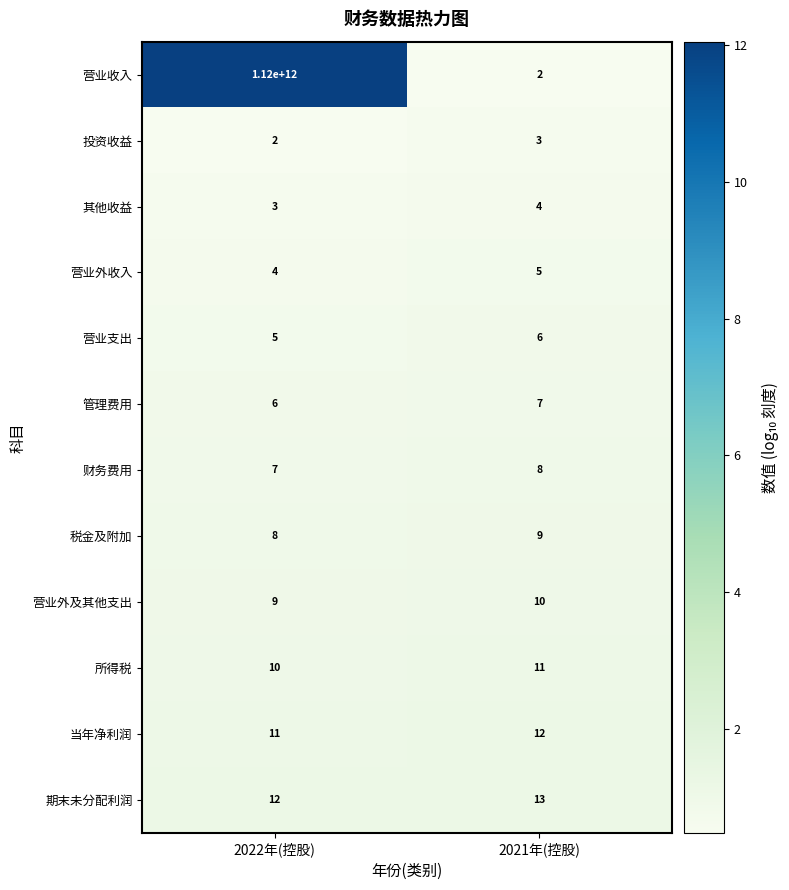

What is the minimum value for 所得税?

10